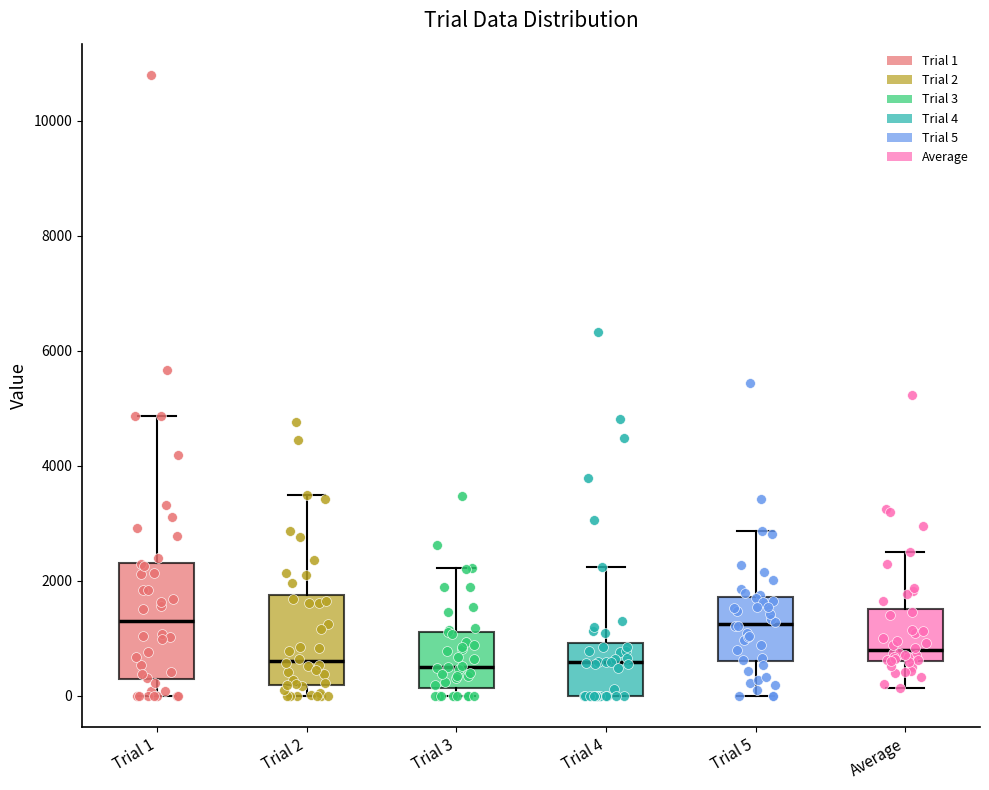

Reading left to right, read every box against the y-axis: the position of its median line, the range the box covers, and the ends of its whiskers. The values are not printed on the chart, so give them approximately, as read against the axis.

Trial 1: median 1200, box 200 to 2400, whiskers 0 to 4800
Trial 2: median 600, box 200 to 1800, whiskers 0 to 3400
Trial 3: median 600, box 200 to 1200, whiskers 0 to 2200
Trial 4: median 600, box 0 to 1000, whiskers 0 to 2200
Trial 5: median 1200, box 600 to 1800, whiskers 0 to 2800
Average: median 800, box 600 to 1600, whiskers 200 to 2600